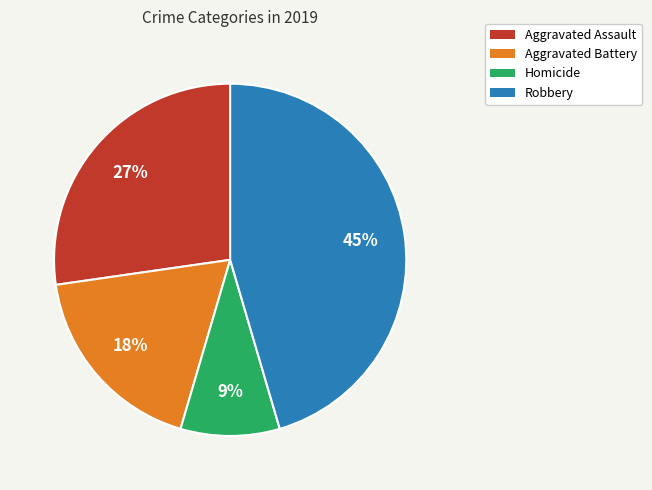

Is there any slice that represents more than half of the pie?

No